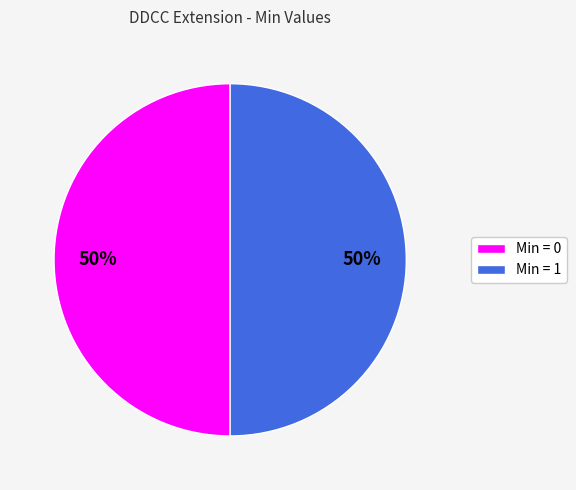

How many slices are in this pie chart?

2